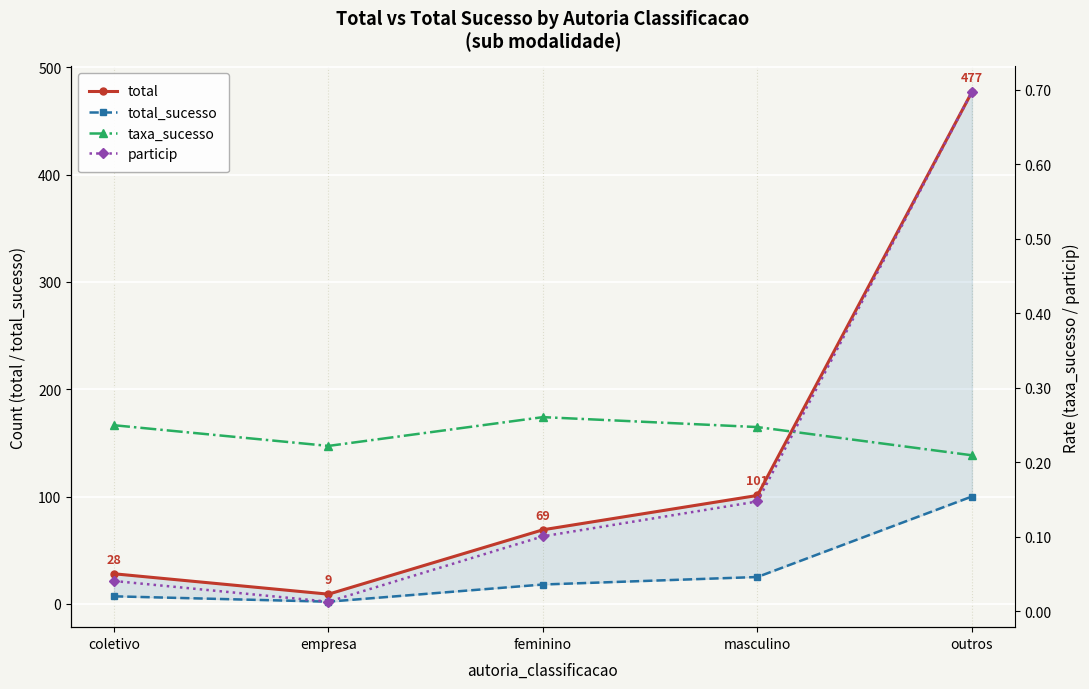

True or false: total_sucesso has more than 1 interior local peaks.

False